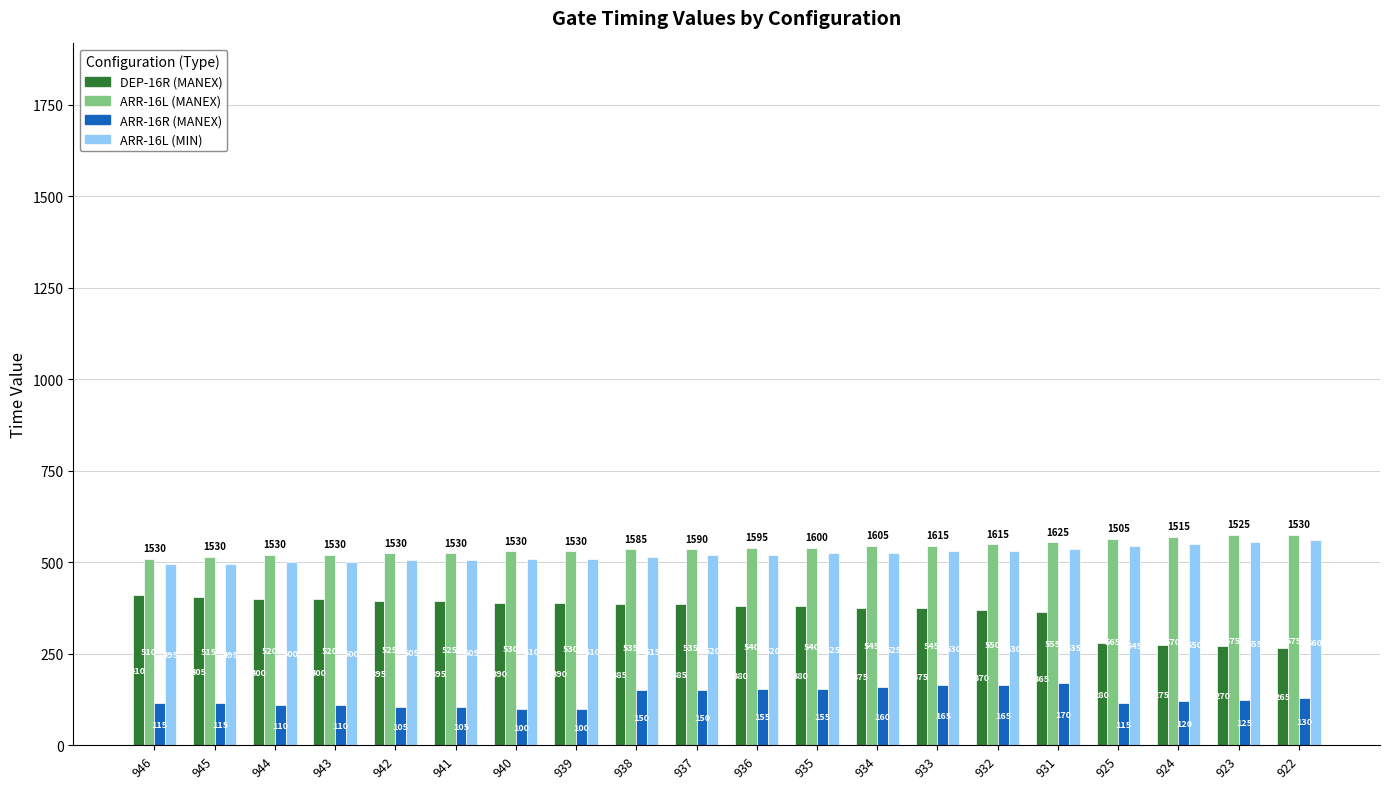

What is the total value across all series at 938?

1585